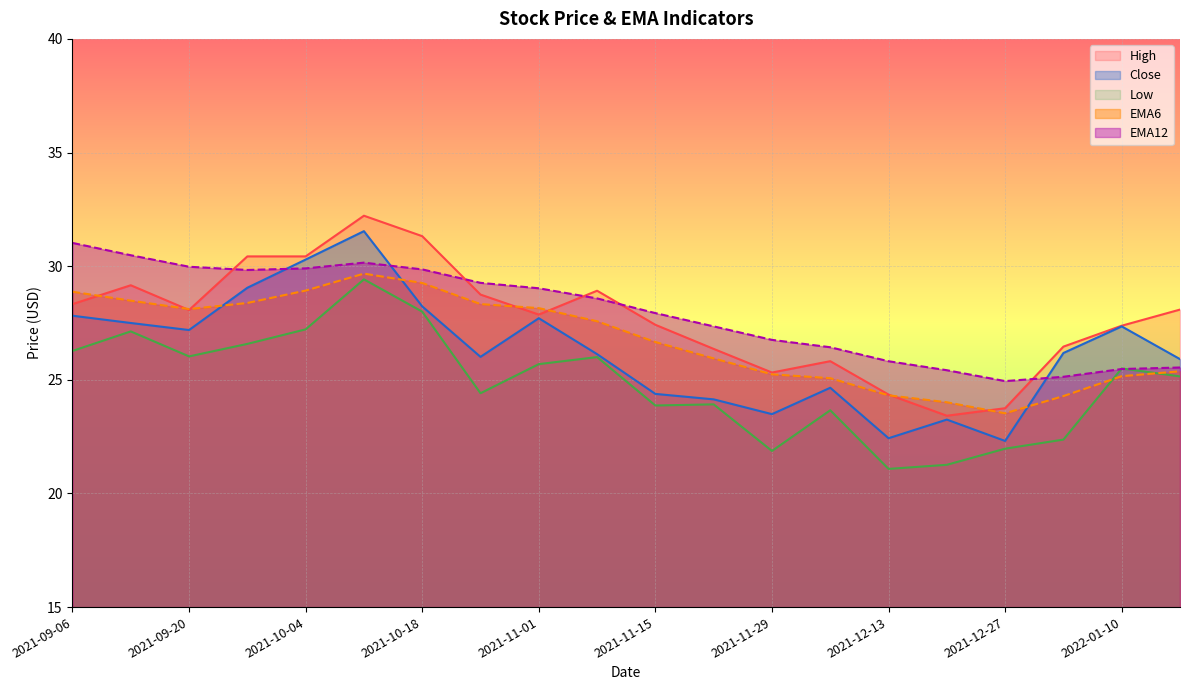

What is the maximum value shown in the chart?

32.2